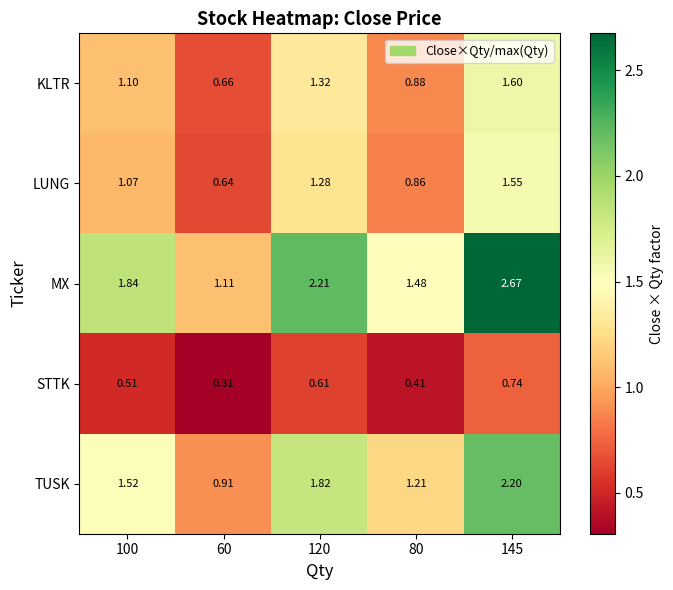

List the series in order of their peak value, highest first.

MX, TUSK, KLTR, LUNG, STTK